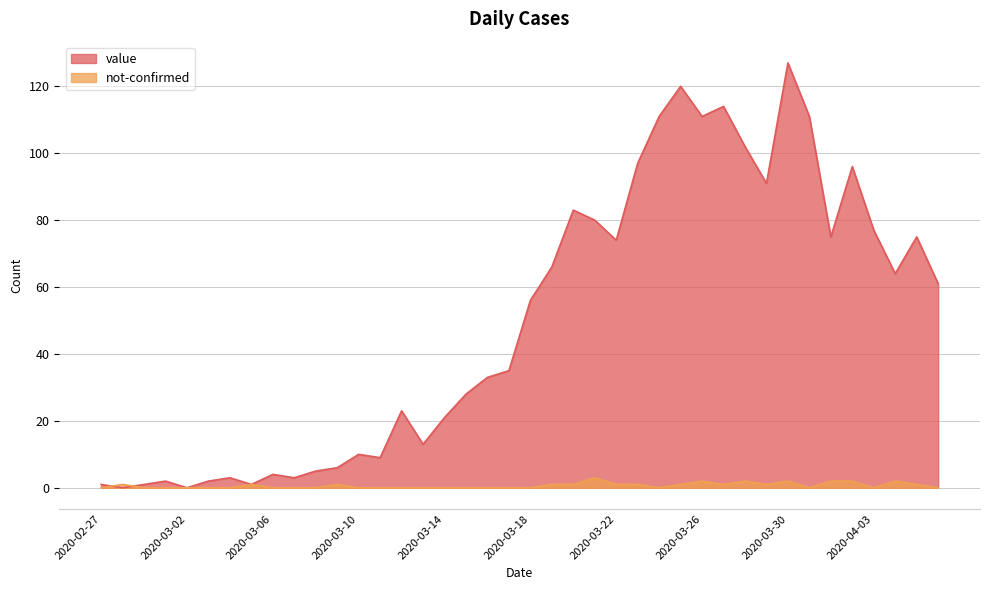

Between 2020-03-18 and 2020-03-06, which is larger?

2020-03-18